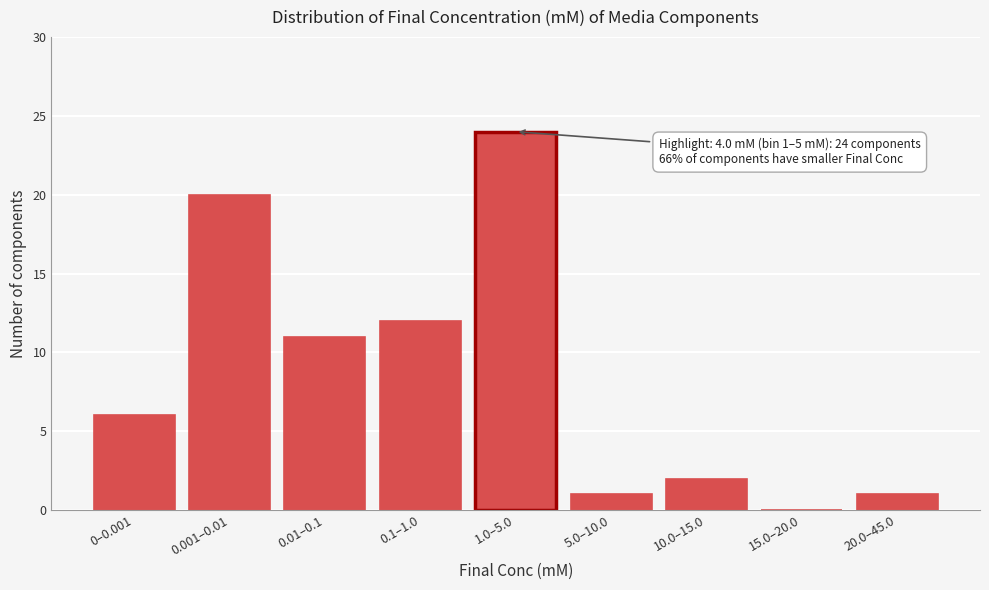

Reading right to left, list all the values displayed in this chart.

20.0–45.0=1	15.0–20.0=0	10.0–15.0=2	5.0–10.0=1	1.0–5.0=24	0.1–1.0=12	0.01–0.1=11	0.001–0.01=20	0–0.001=6